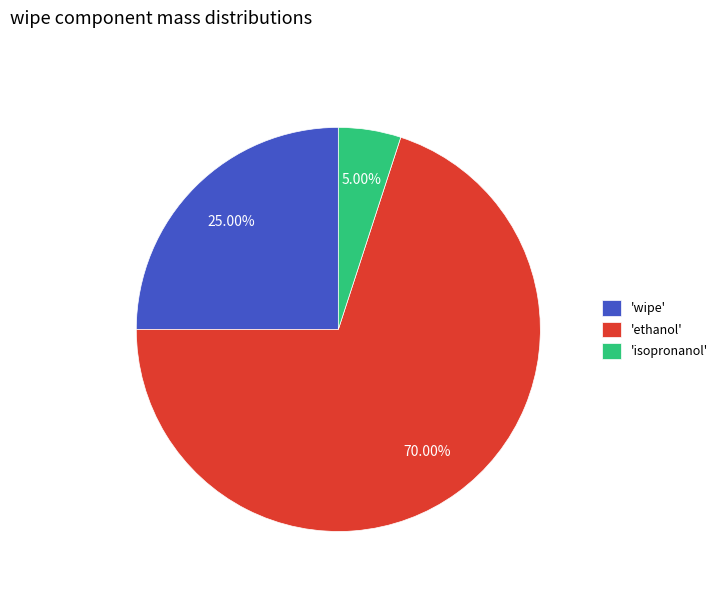

Rank the categories by value from highest to lowest.

'ethanol', 'wipe', 'isopronanol'